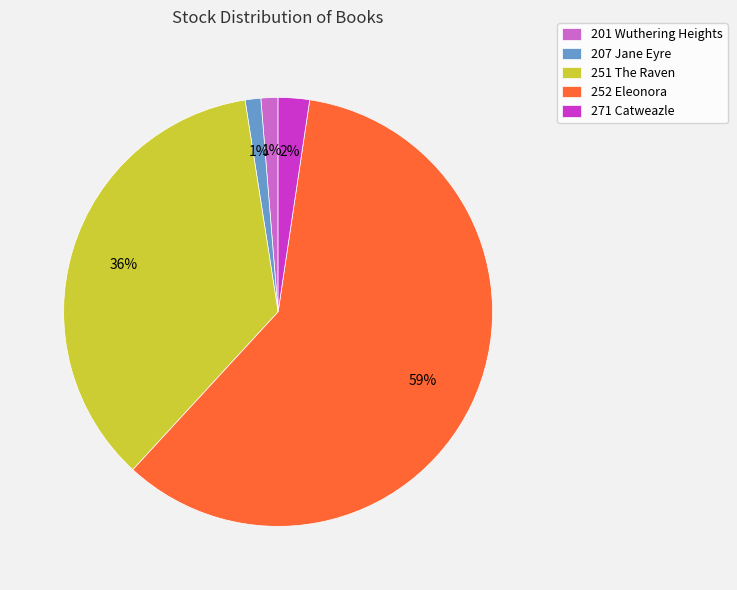

Which category accounts for the majority?

252 Eleonora